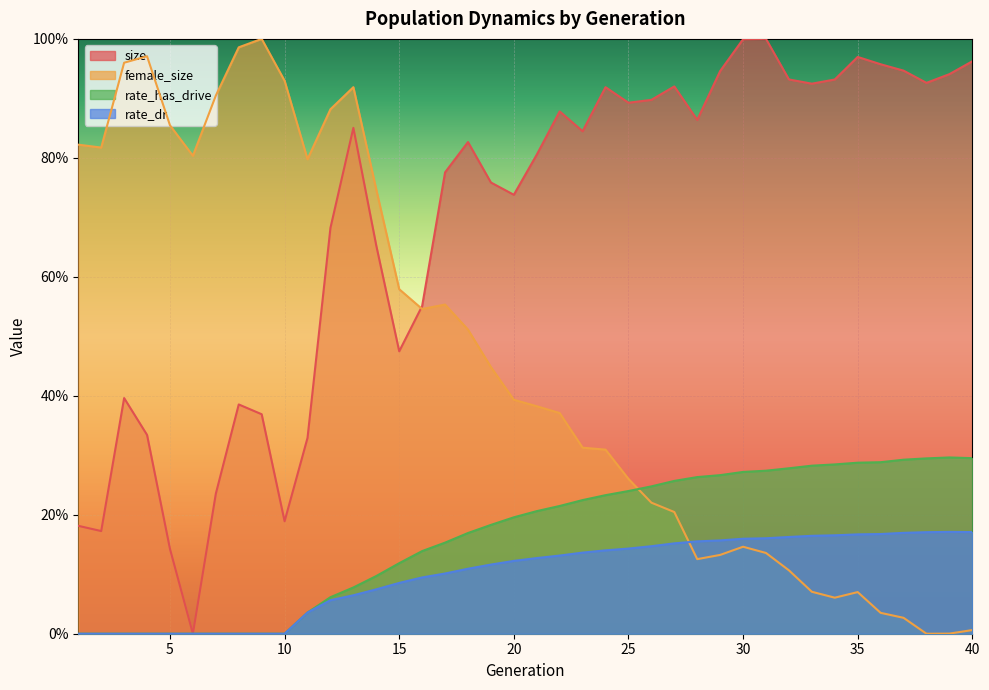

At which label is rate_has_drive closest to 0?

1